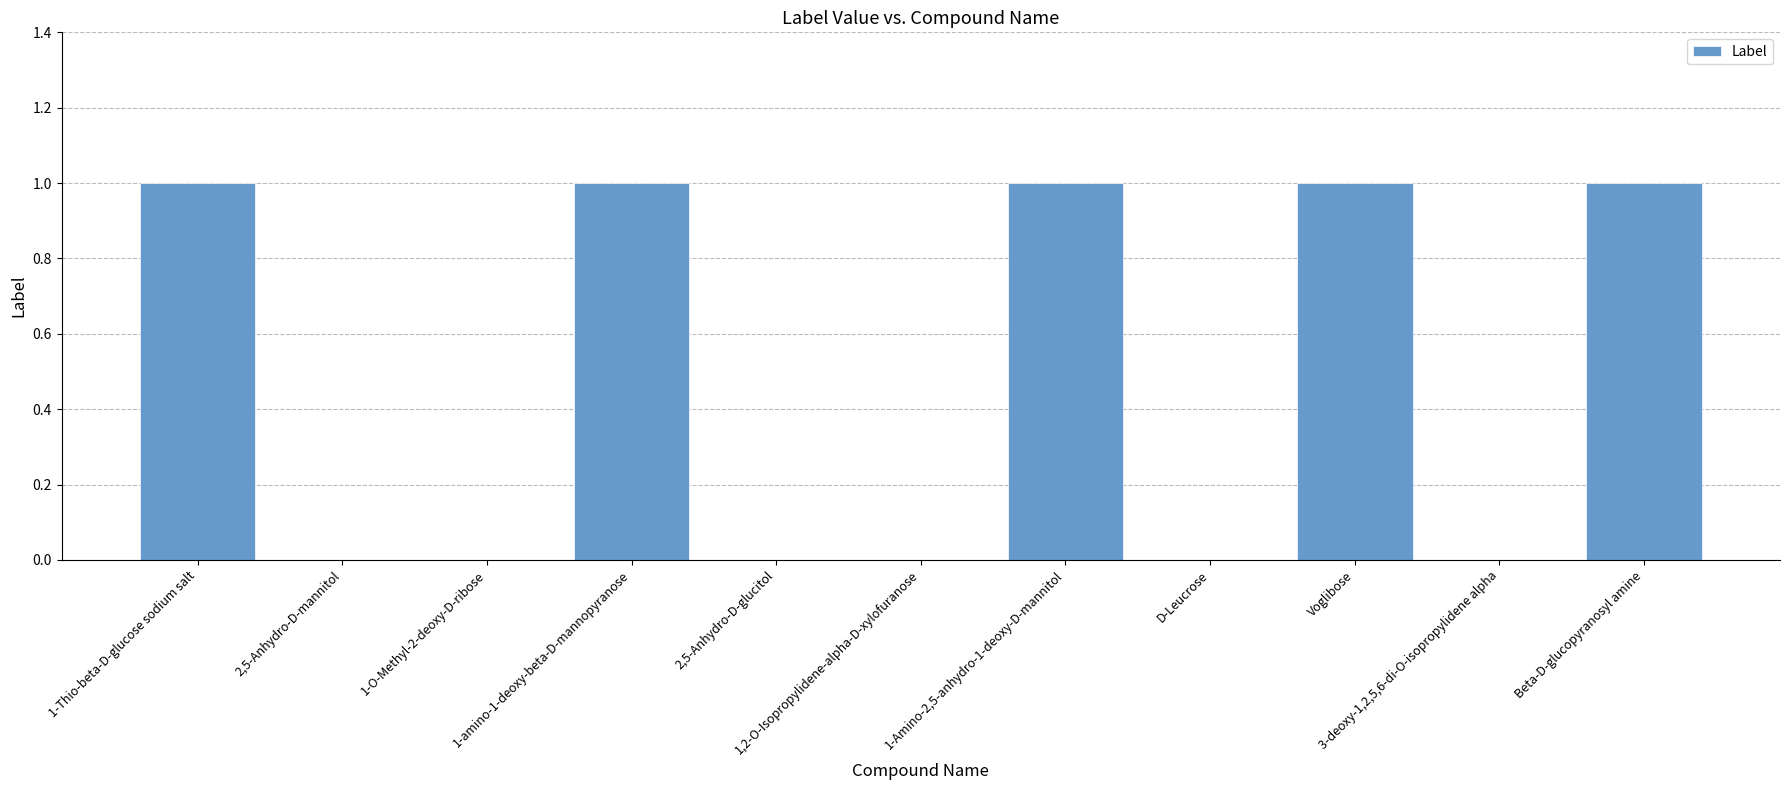

Reading right to left, transcribe all the data shown in this chart.

Beta-D-glucopyranosyl amine=1	3-deoxy-1,2,5,6-di-O-isopropylidene alpha=0	Voglibose=1	D-Leucrose=0	1-Amino-2,5-anhydro-1-deoxy-D-mannitol=1	1,2-O-Isopropylidene-alpha-D-xylofuranose=0	2,5-Anhydro-D-glucitol=0	1-amino-1-deoxy-beta-D-mannopyranose=1	1-O-Methyl-2-deoxy-D-ribose=0	2,5-Anhydro-D-mannitol=0	1-Thio-beta-D-glucose sodium salt=1